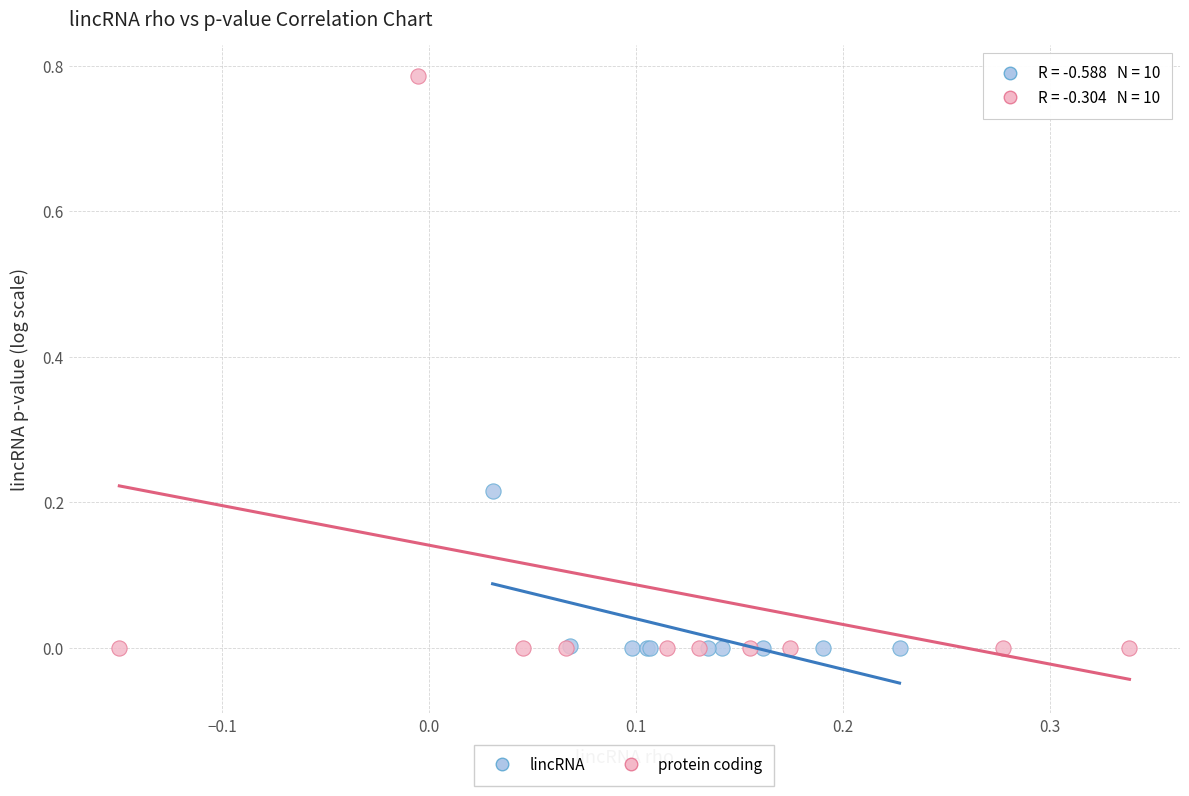

Which series reaches the maximum Y coordinate?

protein coding